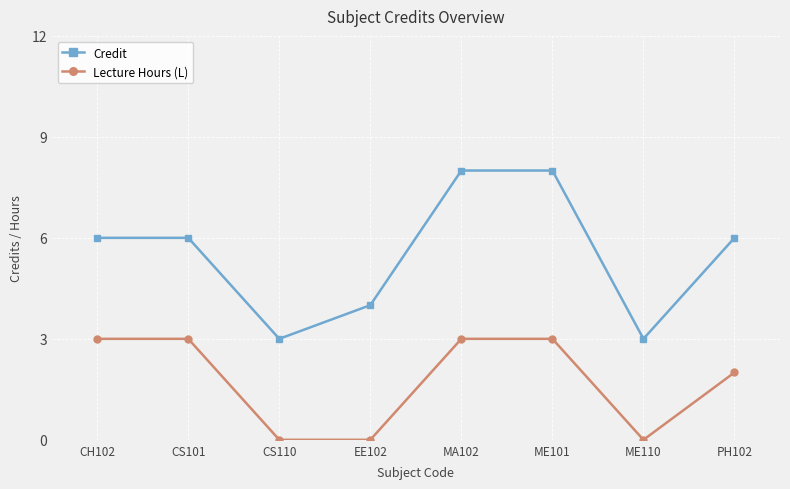

Reading left to right, transcribe all the data shown in this chart.

Credit: CH102=6	CS101=6	CS110=3	EE102=4	MA102=8	ME101=8	ME110=3	PH102=6
Lecture Hours (L): CH102=3	CS101=3	CS110=0	EE102=0	MA102=3	ME101=3	ME110=0	PH102=2